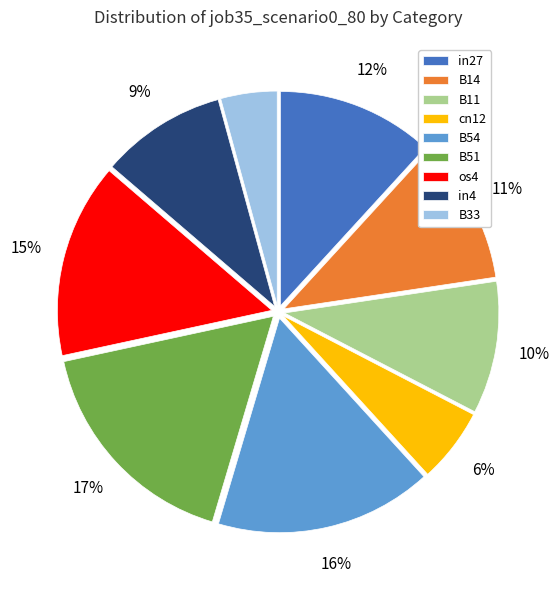

Is cn12 the majority of the pie?

No